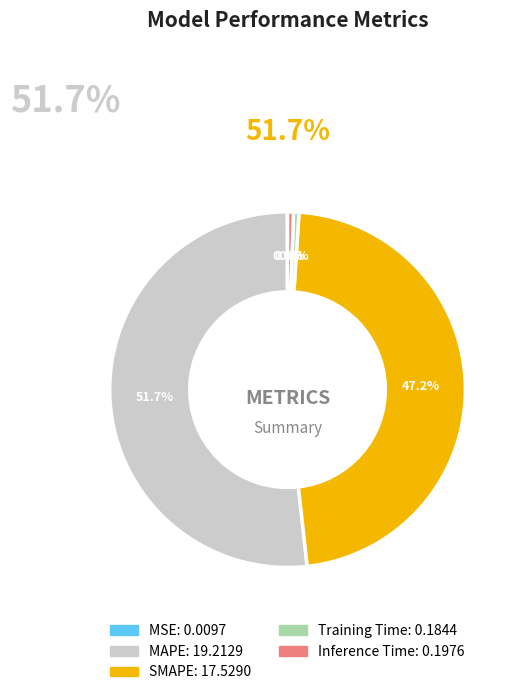

Is there a majority slice in this chart?

Yes